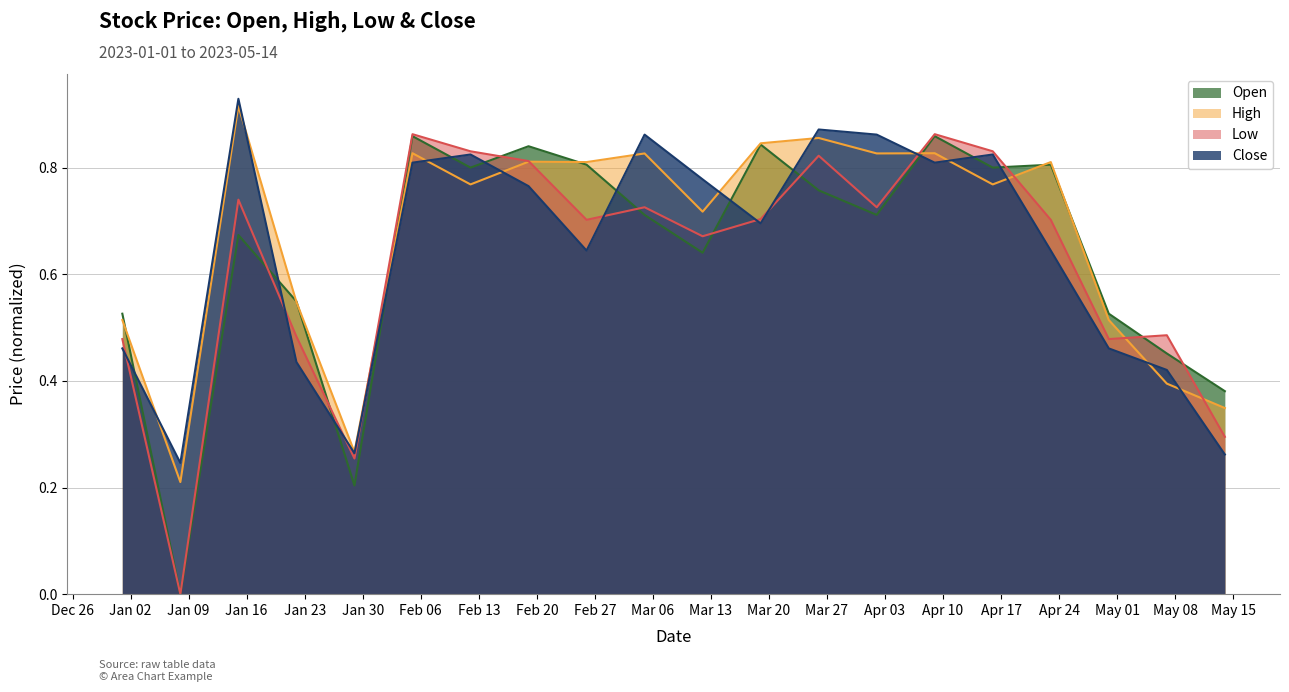

Is the value of High at 2023-03-12 greater than the value of Low at 2023-01-29?

Yes